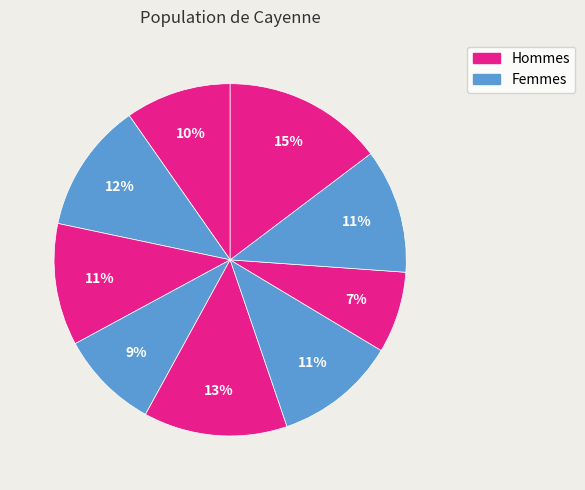

How many segments does this pie chart have?

9